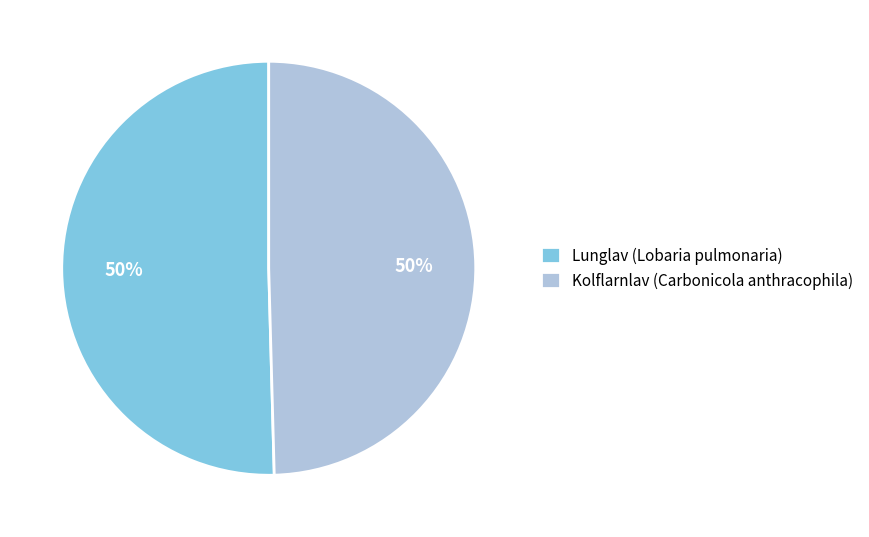

What is the ratio of the value at Lunglav (Lobaria pulmonaria) to the value at Kolflarnlav (Carbonicola anthracophila)?

1.0